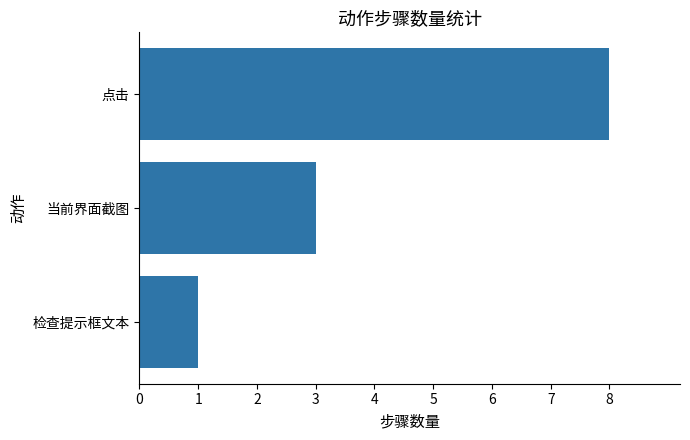

How many values are below 3?

1